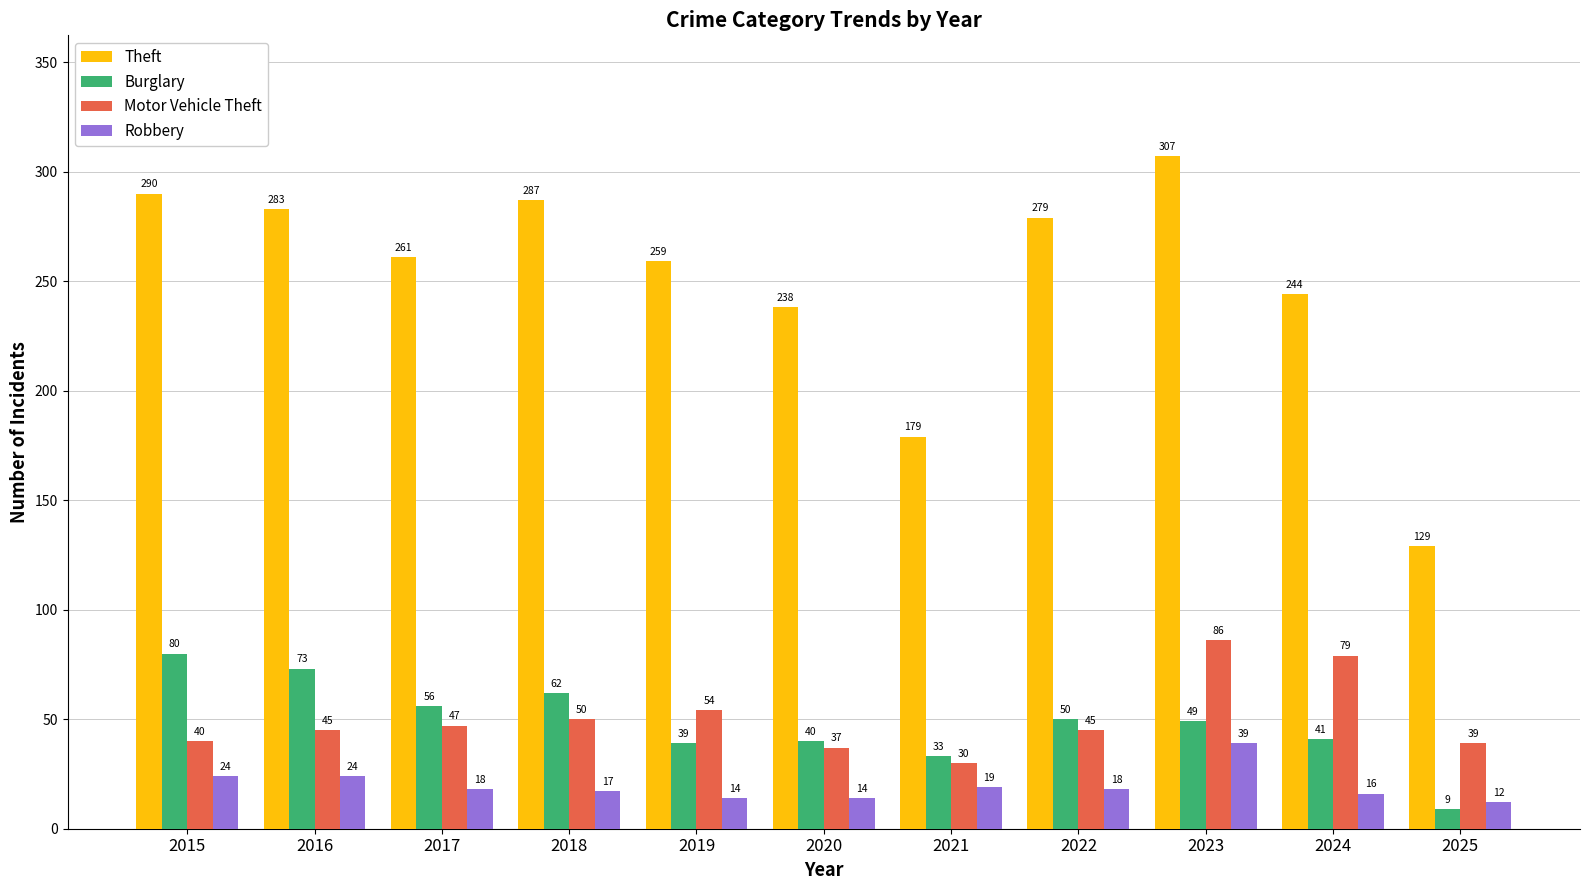

Rank the series at 2018 from highest to lowest value.

Theft, Burglary, Motor Vehicle Theft, Robbery